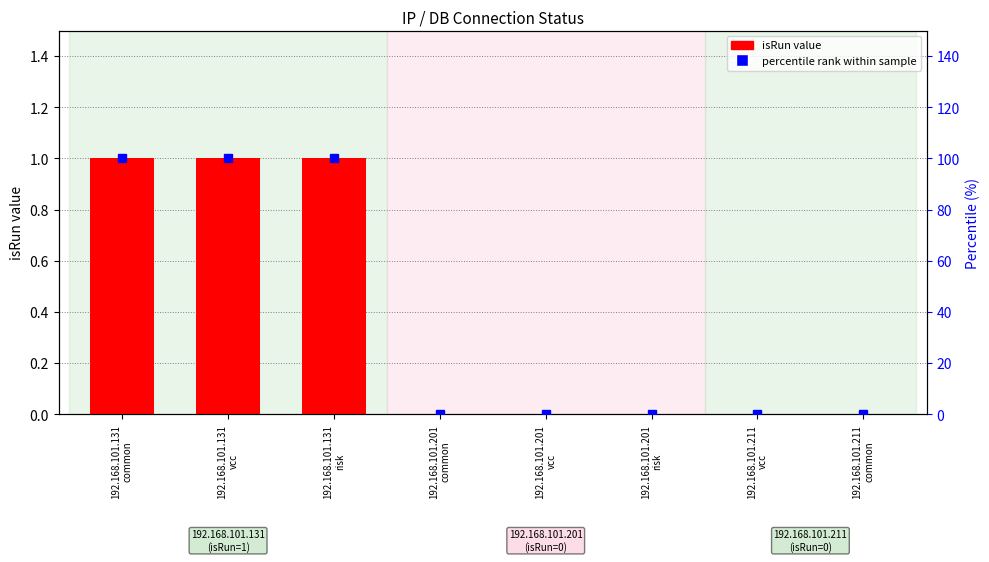

What is the change in value from 192.168.101.131
common to 192.168.101.211
common?

-1